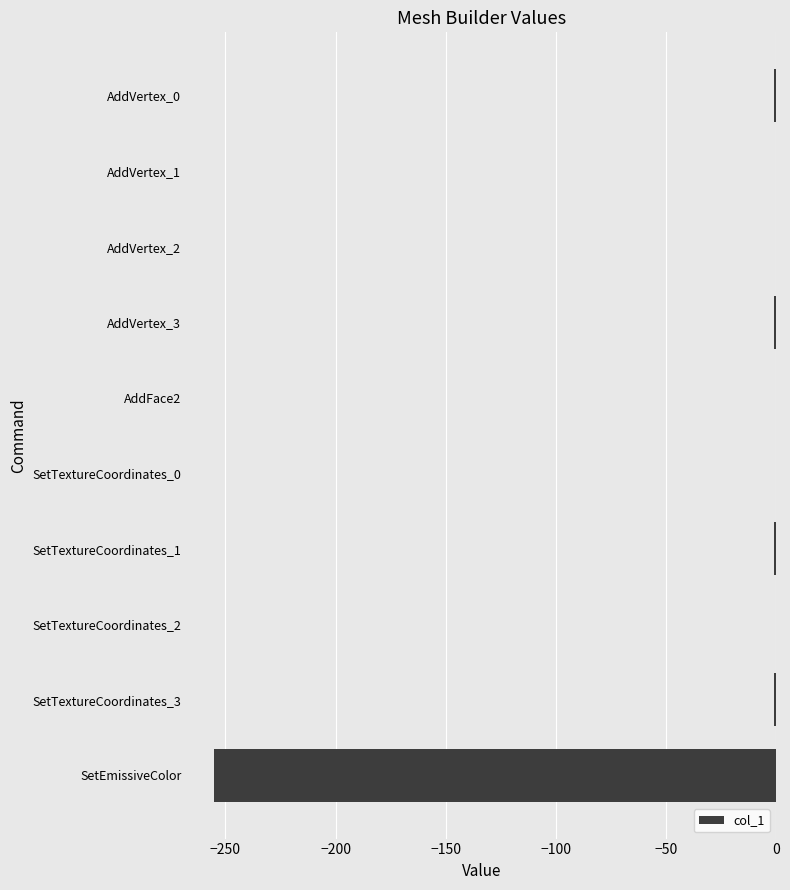

Is it true that the value at AddVertex_2 is 150?

False